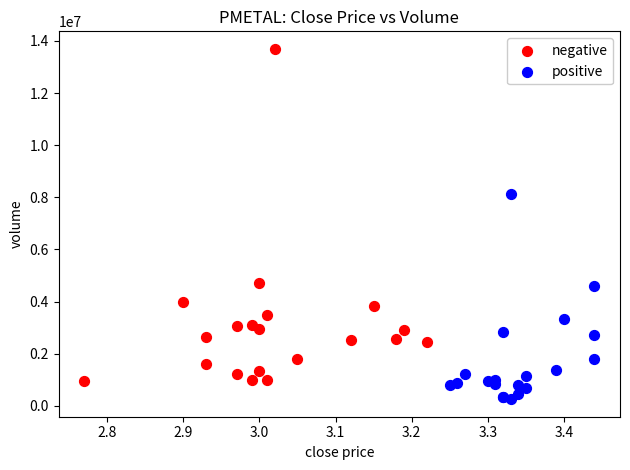

What are all the series names shown in the legend?

negative, positive